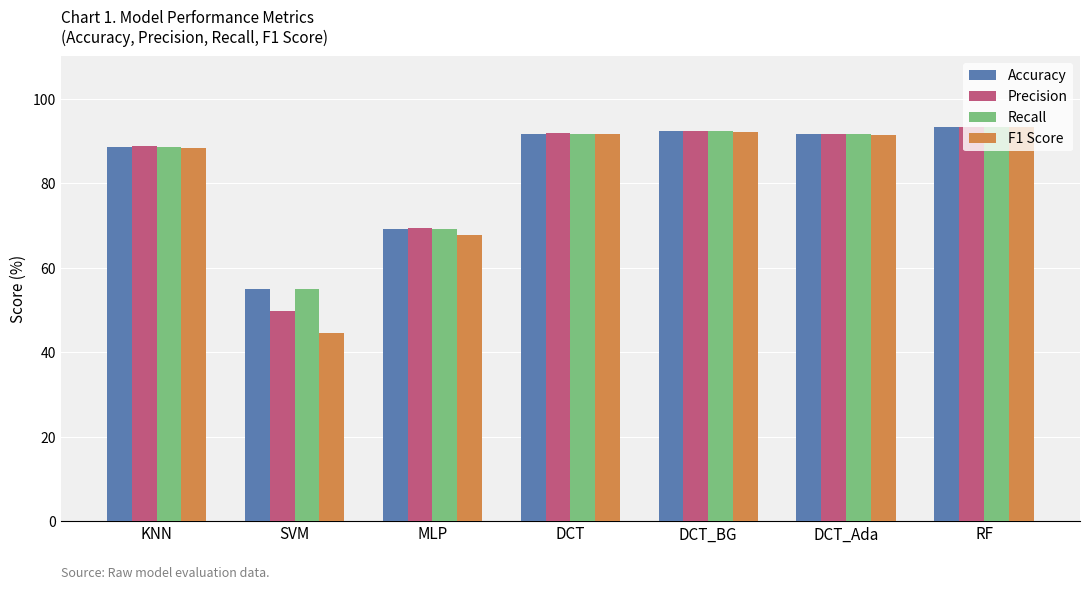

What is the total value across all series at DCT_BG?

369.2